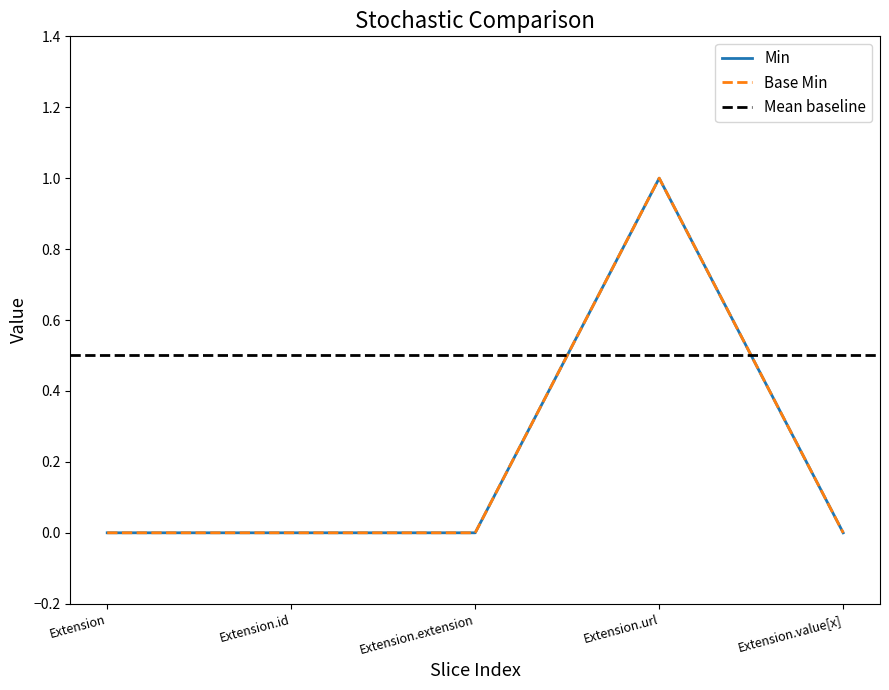

What is the maximum value shown in the chart?

1